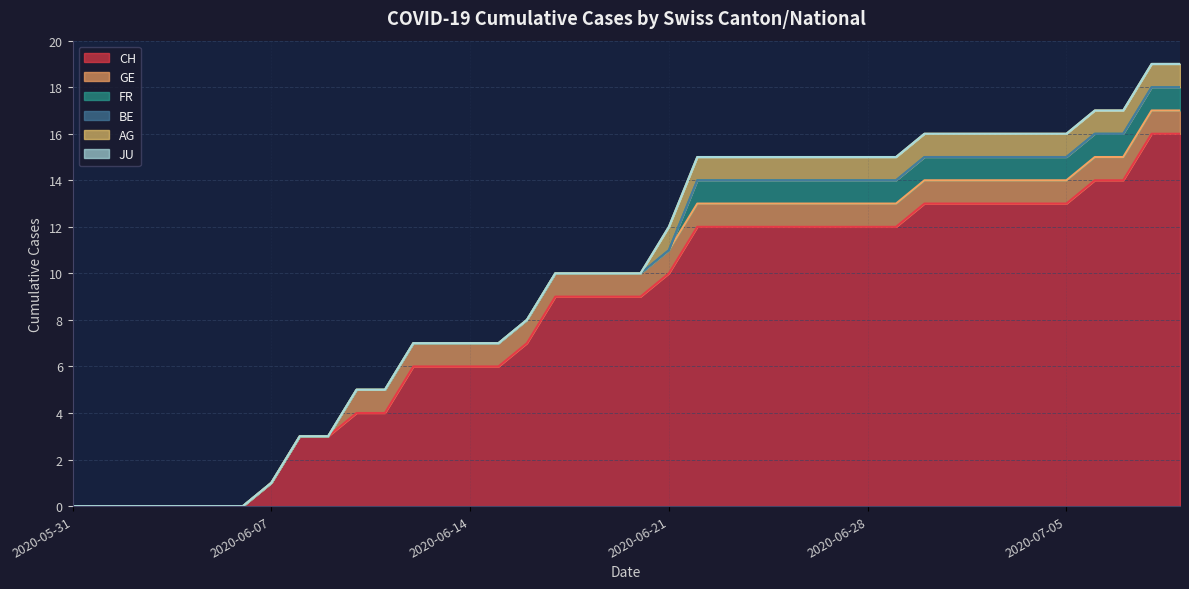

The value of CH at 2020-06-13 is 2. True or false?

False